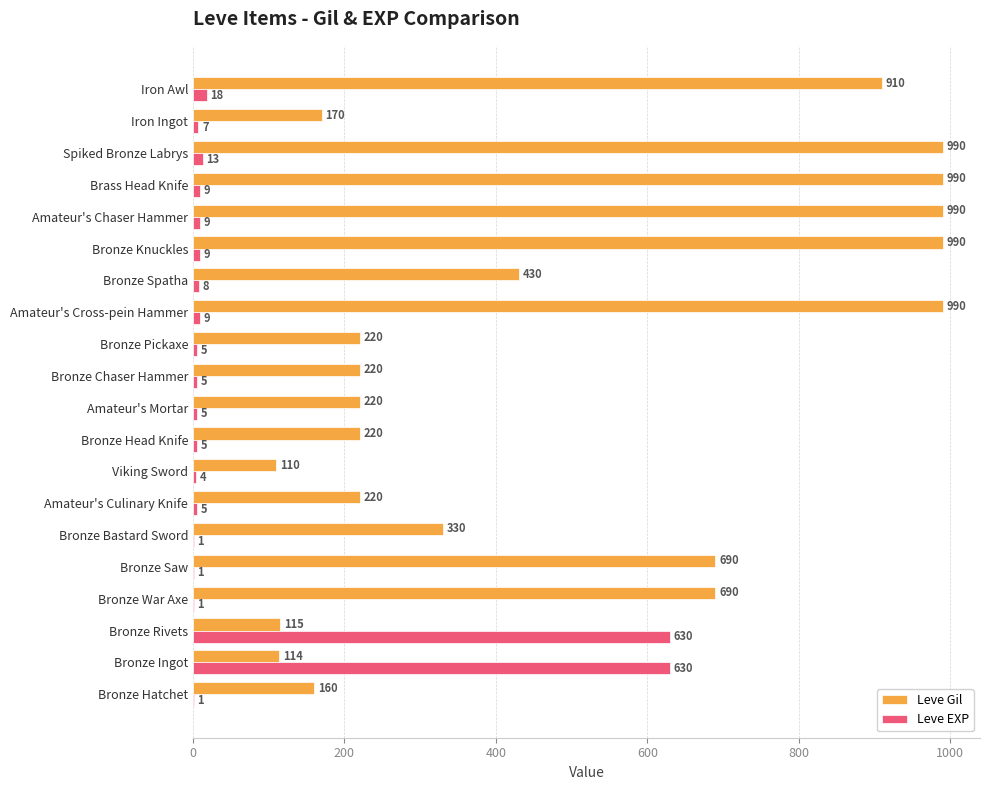

What is the sum of all Leve Gil values?

9769